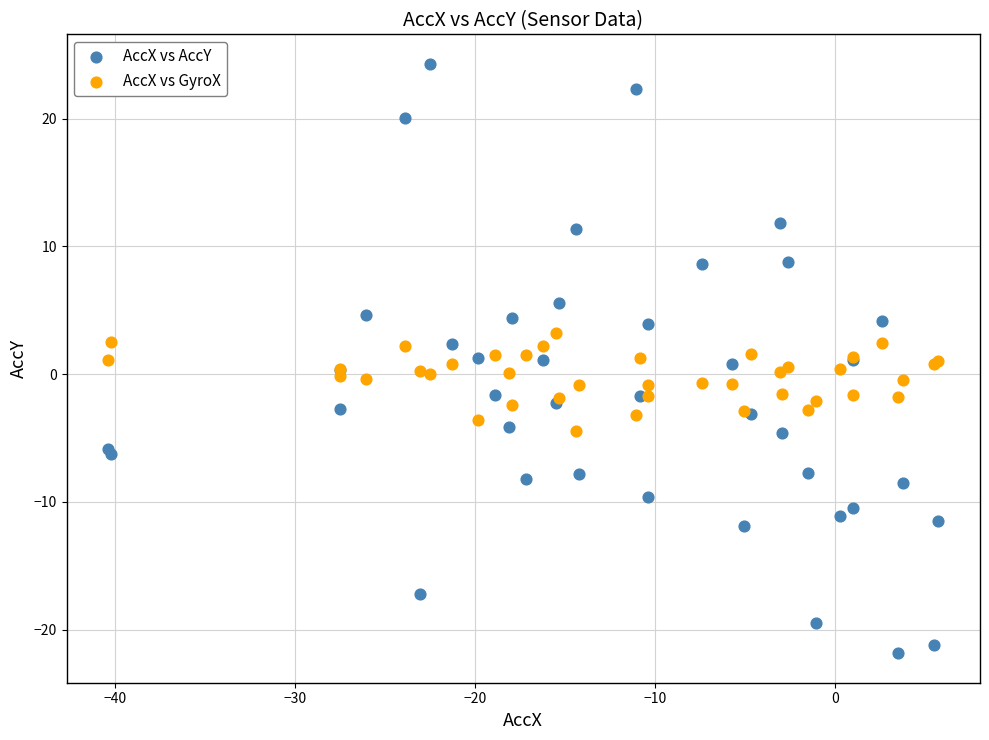

Which series reaches the maximum Y coordinate?

AccX vs AccY